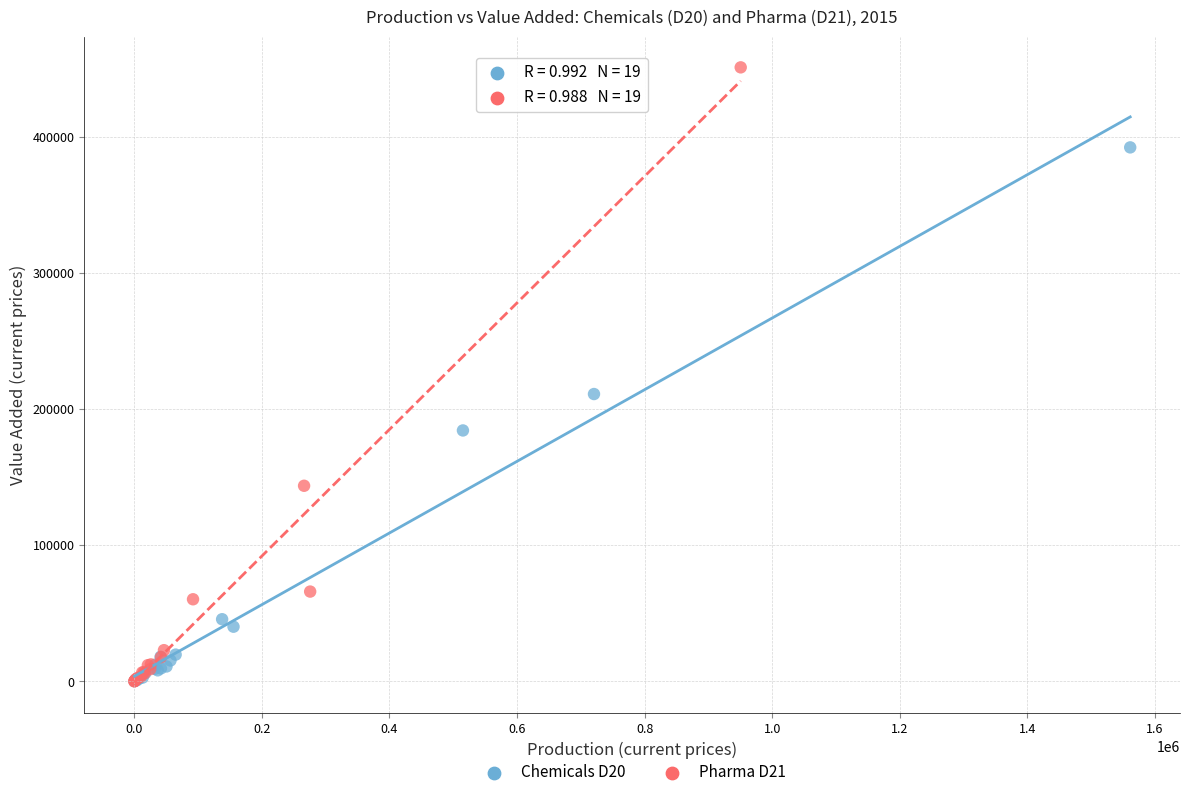

Which series reaches the maximum Y coordinate?

Pharma D21